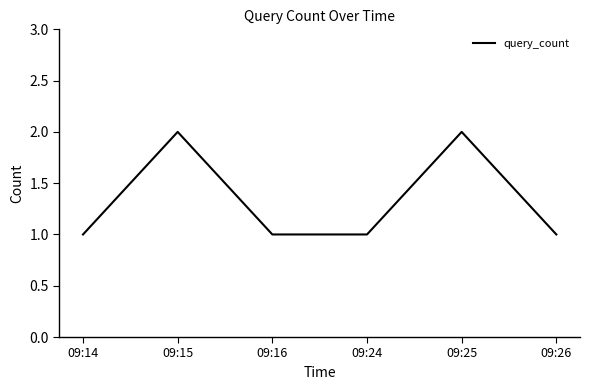

True or false: the data shows 1 at 09:15.

False